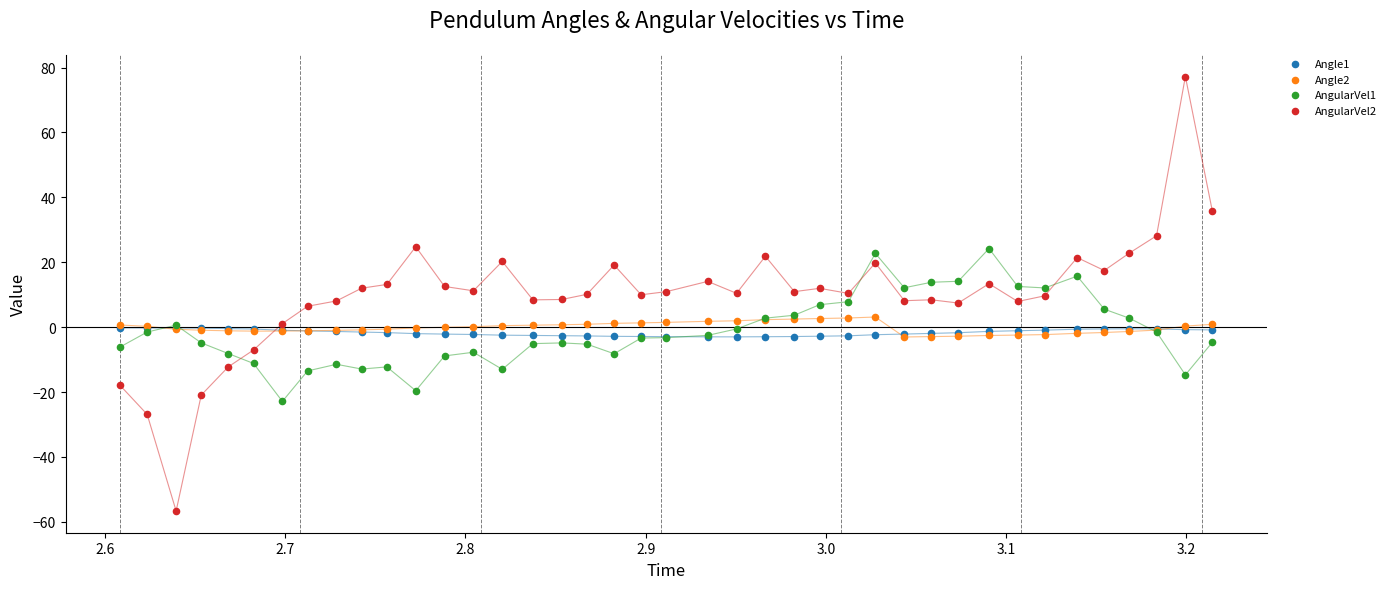

Which series contains the highest Y value?

AngularVel2